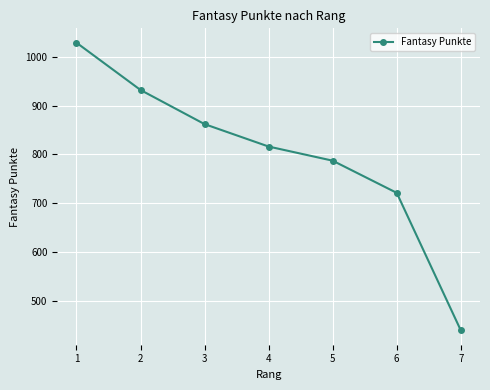

How many lines are shown in the chart?

1